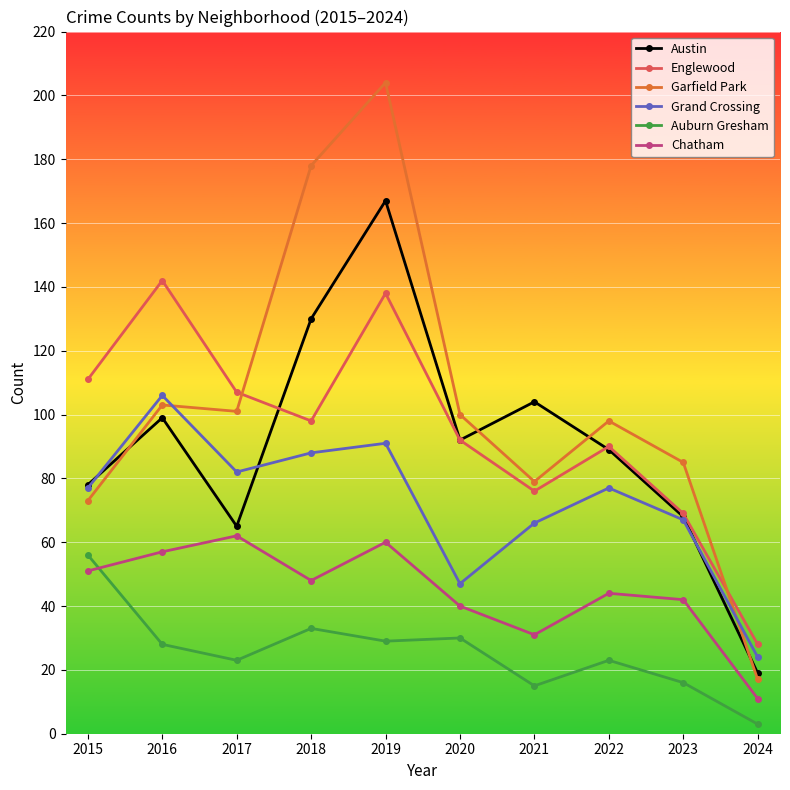

List the labels in order of Austin value, smallest first.

2024, 2017, 2023, 2015, 2022, 2020, 2016, 2021, 2018, 2019